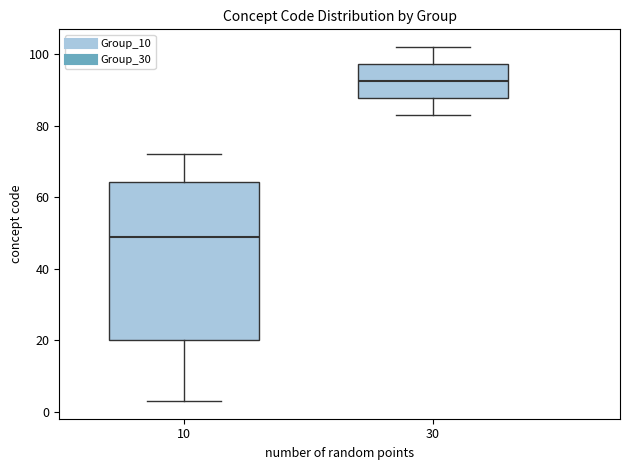

Reading left to right, read every box against the y-axis: the position of its median line, the range the box covers, and the ends of its whiskers. The values are not printed on the chart, so give them approximately, as read against the axis.

10: median 50, box 20 to 64, whiskers 4 to 72
30: median 92, box 88 to 98, whiskers 84 to 102